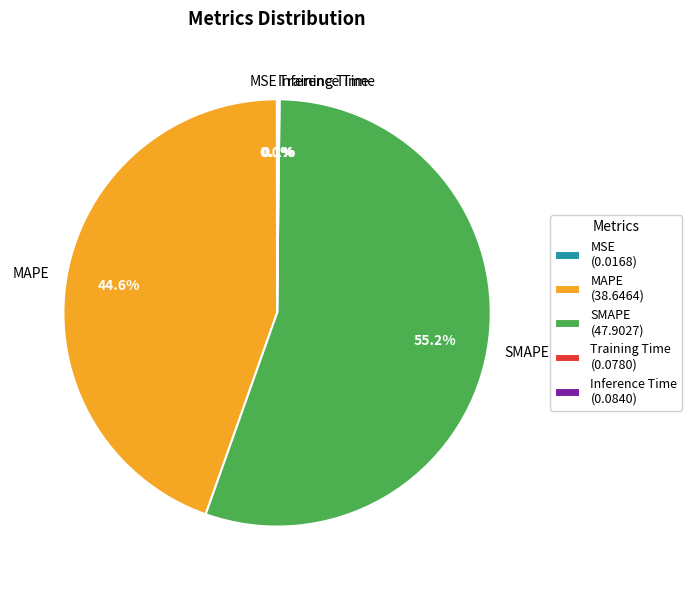

Which has a higher value, SMAPE or MAPE?

SMAPE